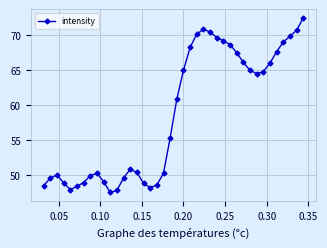

What is the value of the 37th point from the left?

69.0